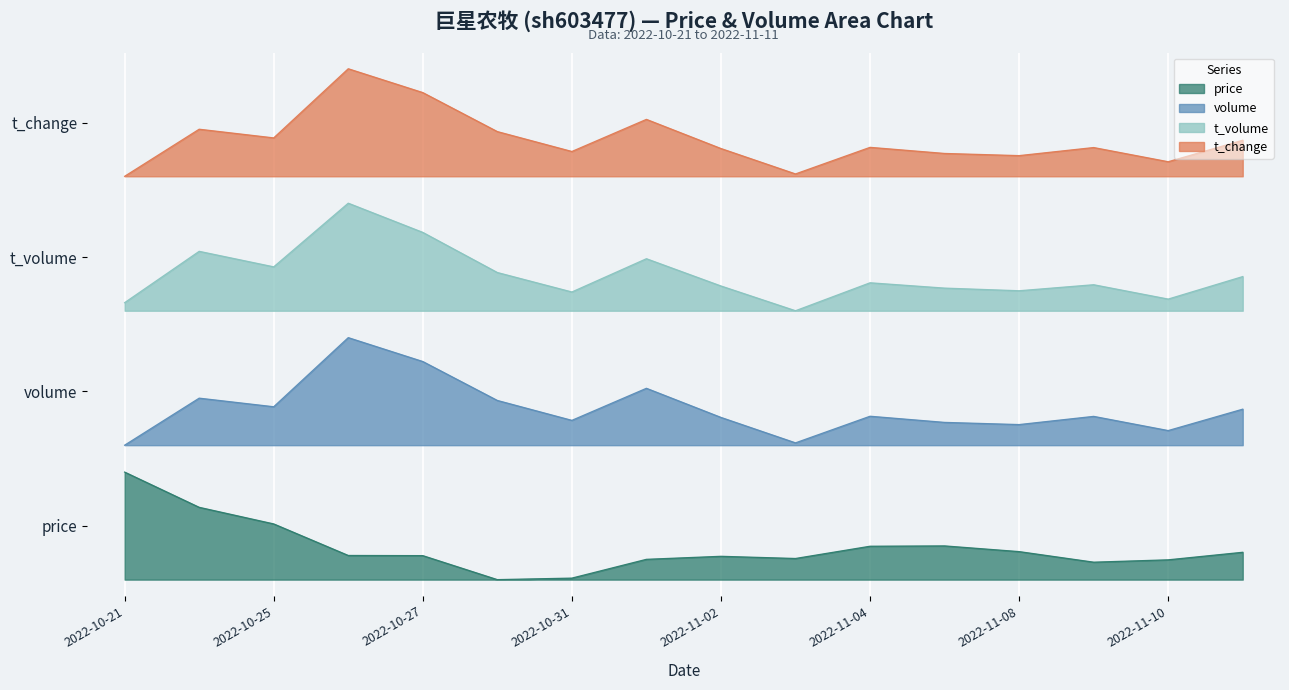

What are all the series names shown in the legend?

price, volume, t_volume, t_change